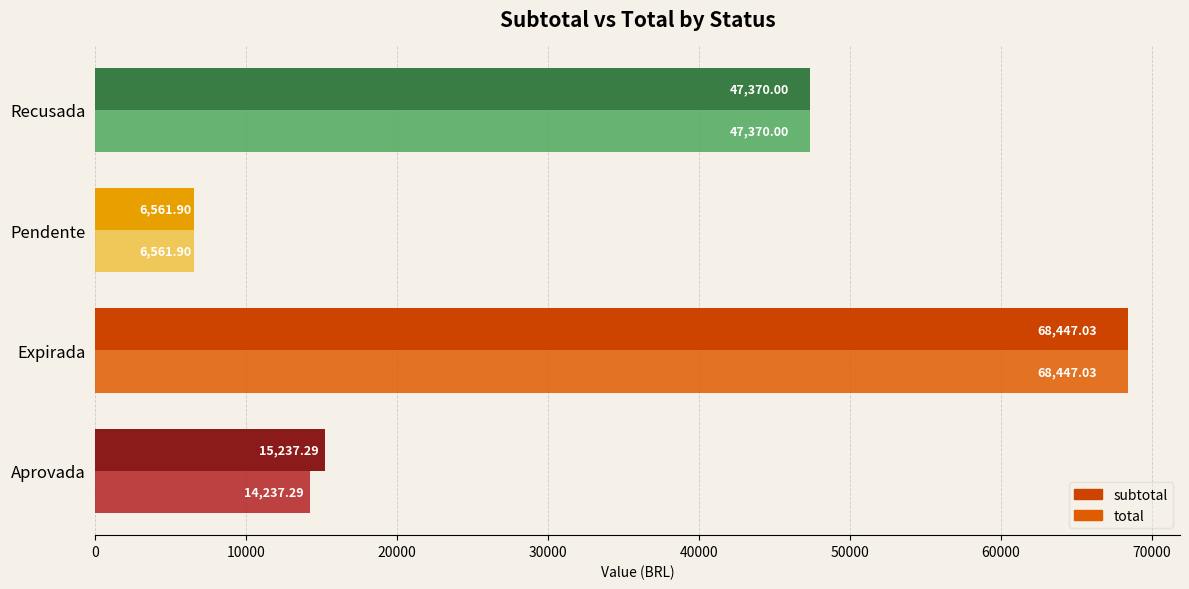

Where is subtotal nearest to the value 37504?

Recusada